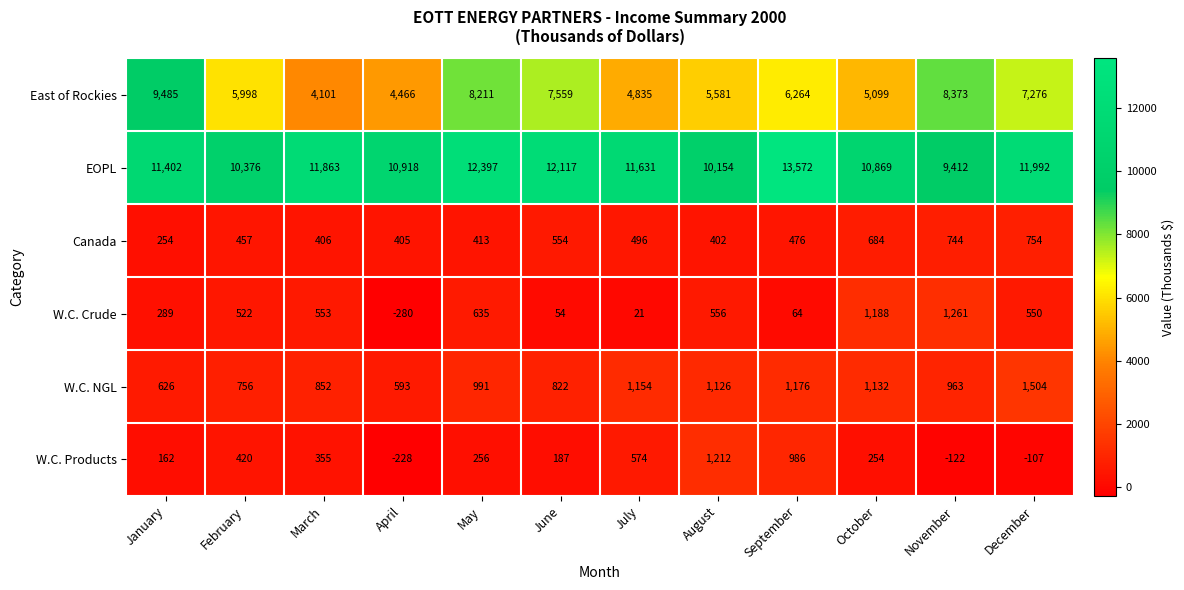

What is the total value across all series at August?

19031